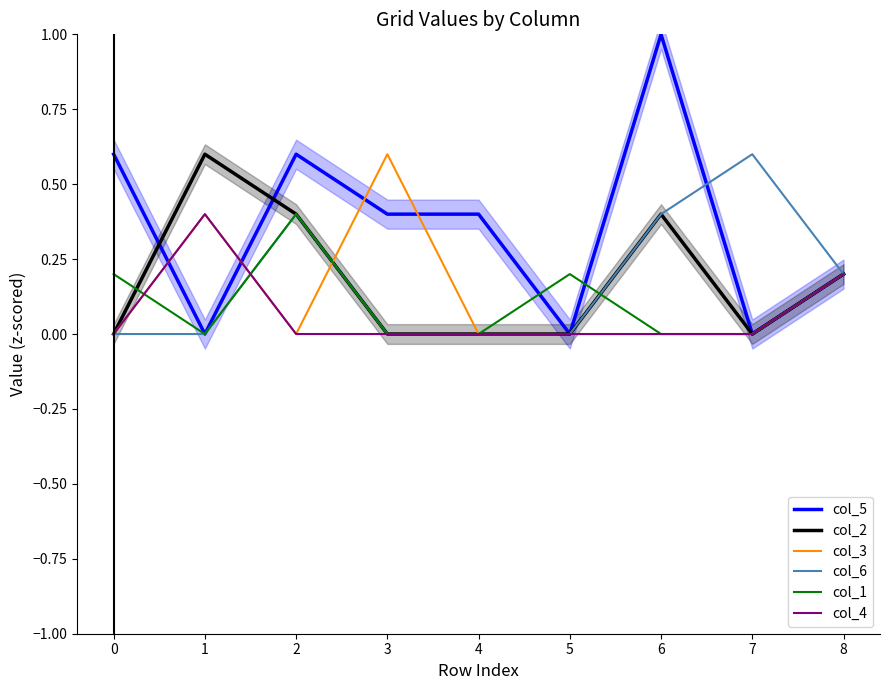

Reading left to right, transcribe all the data shown in this chart.

col_5: 0.6	0.0	0.6	0.4	0.4	0.0	1.0	0.0	0.2
col_2: 0.0	0.6	0.4	0.0	0.0	0.0	0.4	0.0	0.2
col_3: 0.0	0.4	0.0	0.6	0.0	0.0	0.0	0.0	0.2
col_6: 0.0	0.0	0.4	0.0	0.0	0.0	0.4	0.6	0.2
col_1: 0.2	0.0	0.4	0.0	0.0	0.2	0.0	0.0	0.2
col_4: 0.0	0.4	0.0	0.0	0.0	0.0	0.0	0.0	0.2